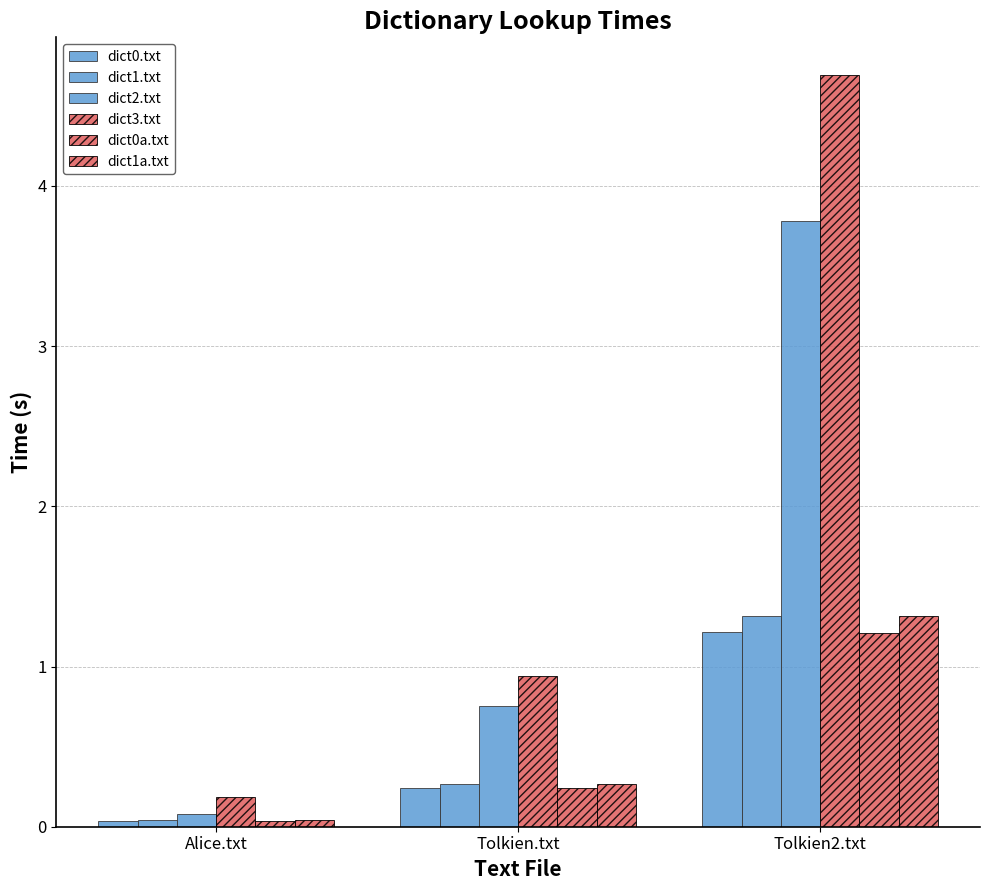

At how many categories does at least one series exceed 1?

1